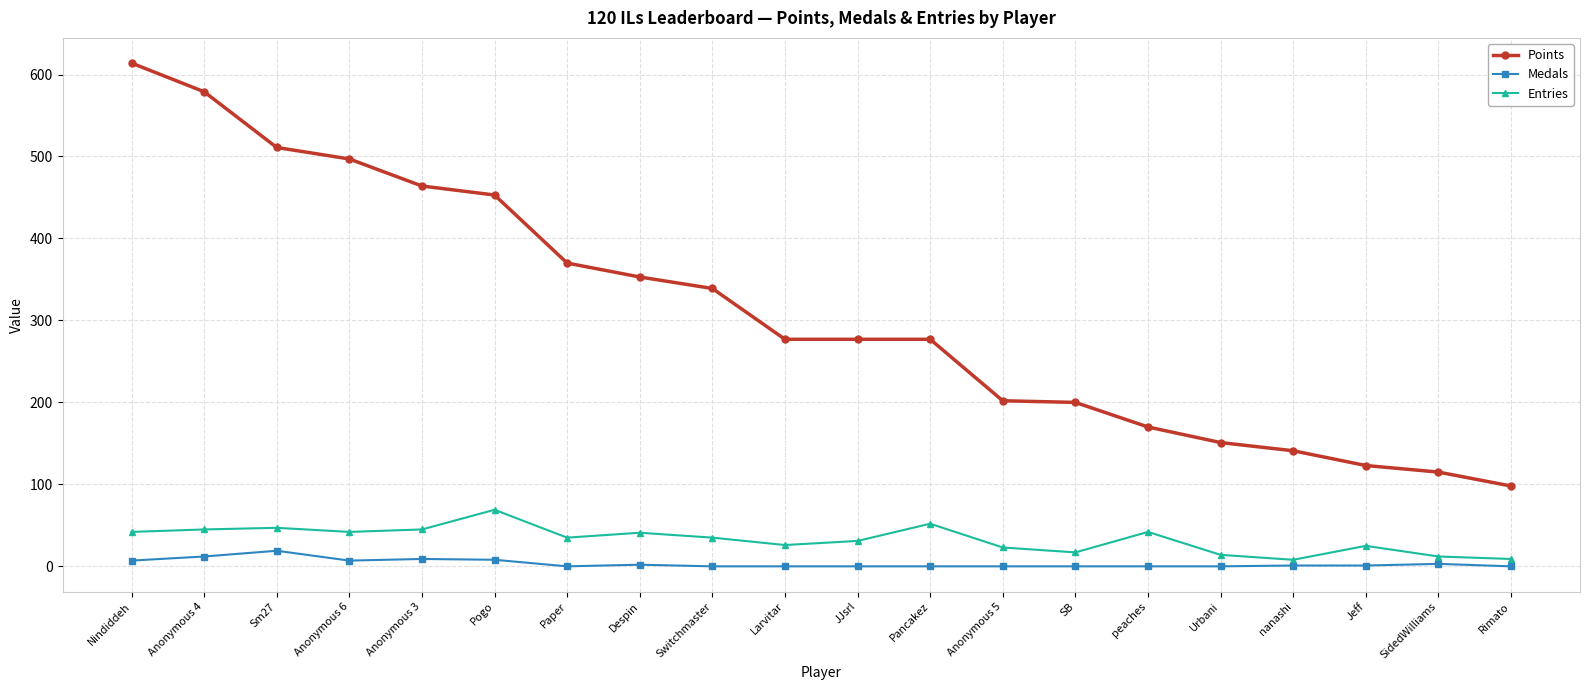

What is the sum of the Points values at Switchmaster and Anonymous 4?

918